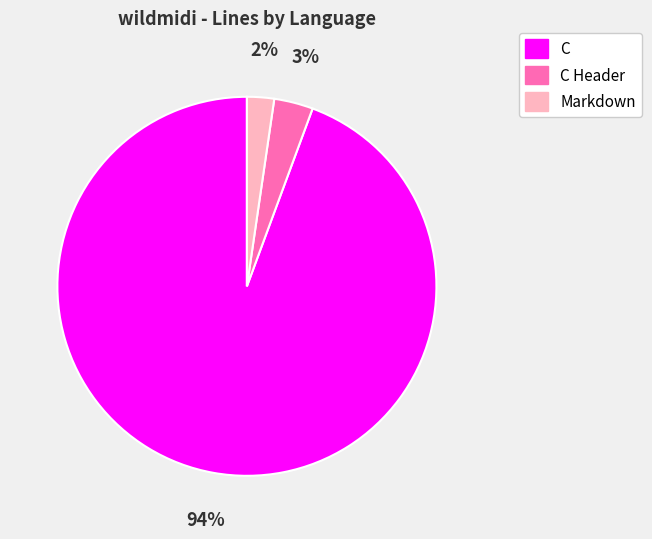

What is the ratio of the value at Markdown to the value at C Header?

0.7